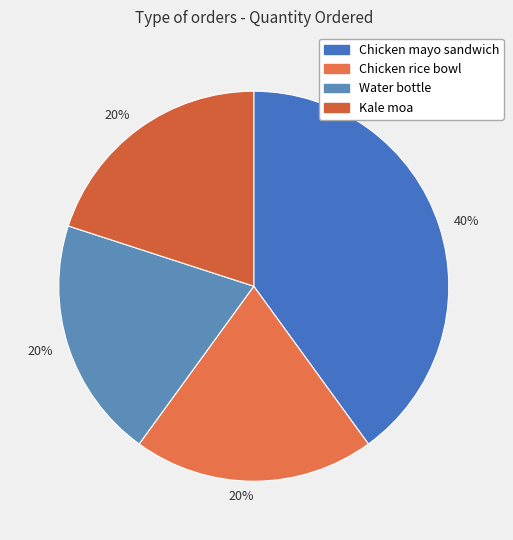

Count the number of slices in the pie.

4